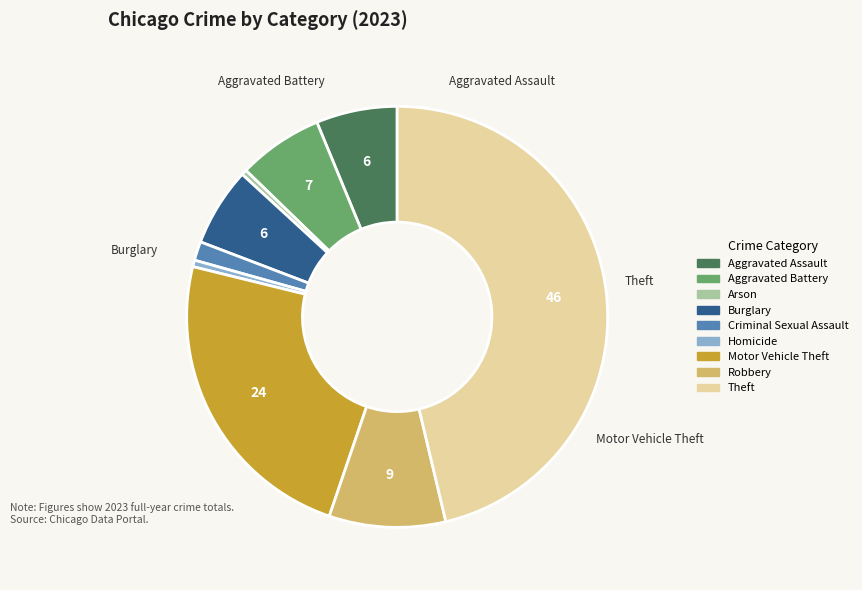

Which category has the biggest portion of the pie?

Theft